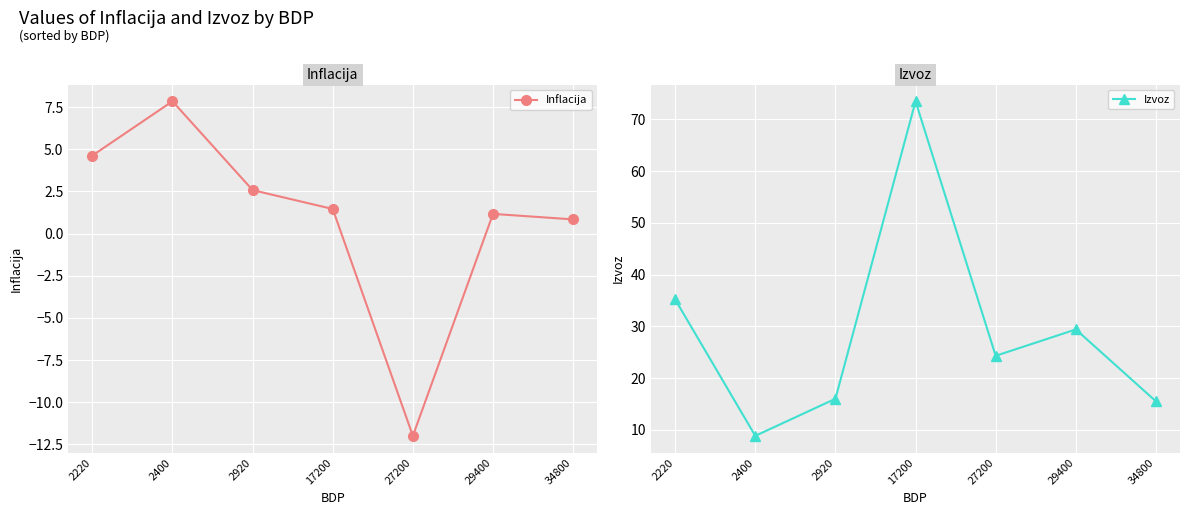

At which category does Izvoz reach its first local valley?

2400